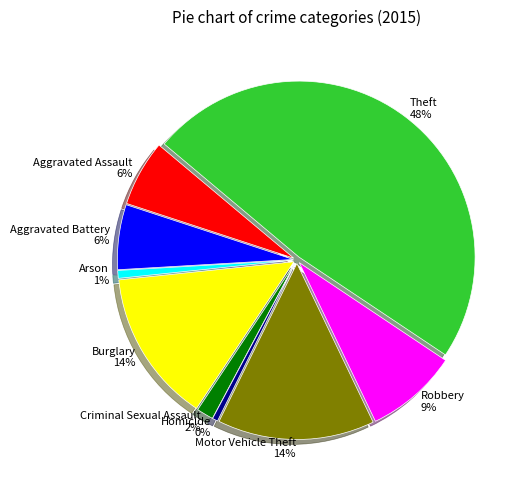

To the nearest percent, what is the combined percentage of Motor Vehicle Theft and Burglary?

28%